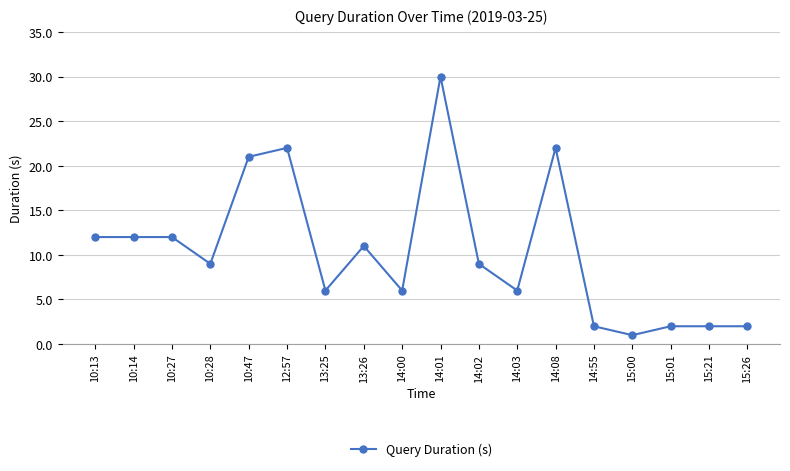

Which has a higher value, 10:47 or 15:00?

10:47